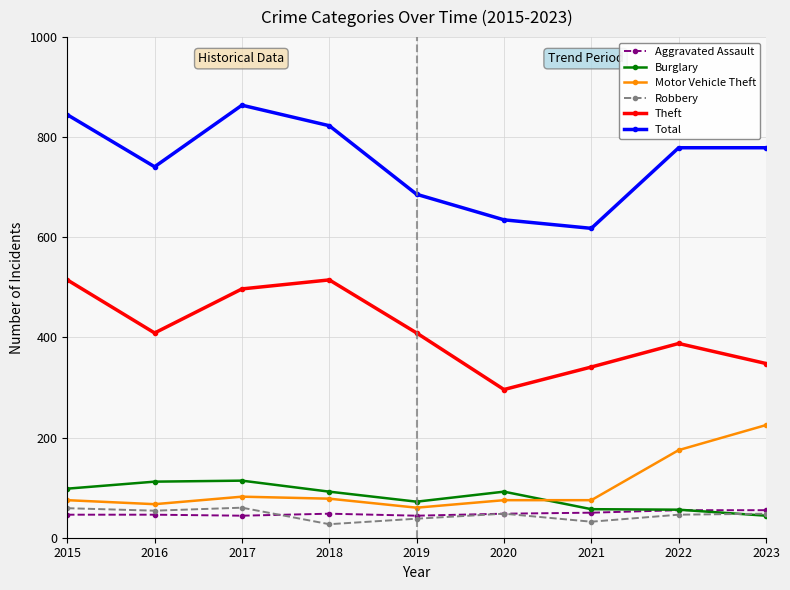

Where does the Robbery series first go above 48?

2015